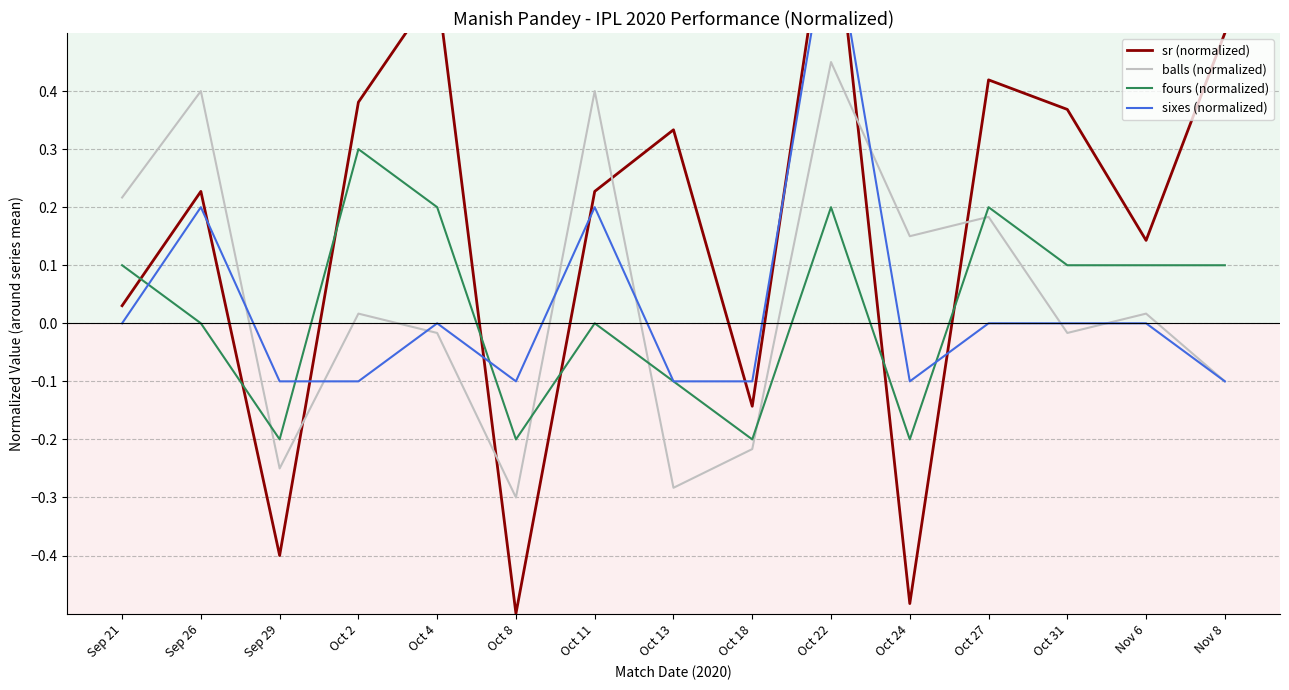

At which category does sixes (normalized) reach its first local valley?

Oct 8